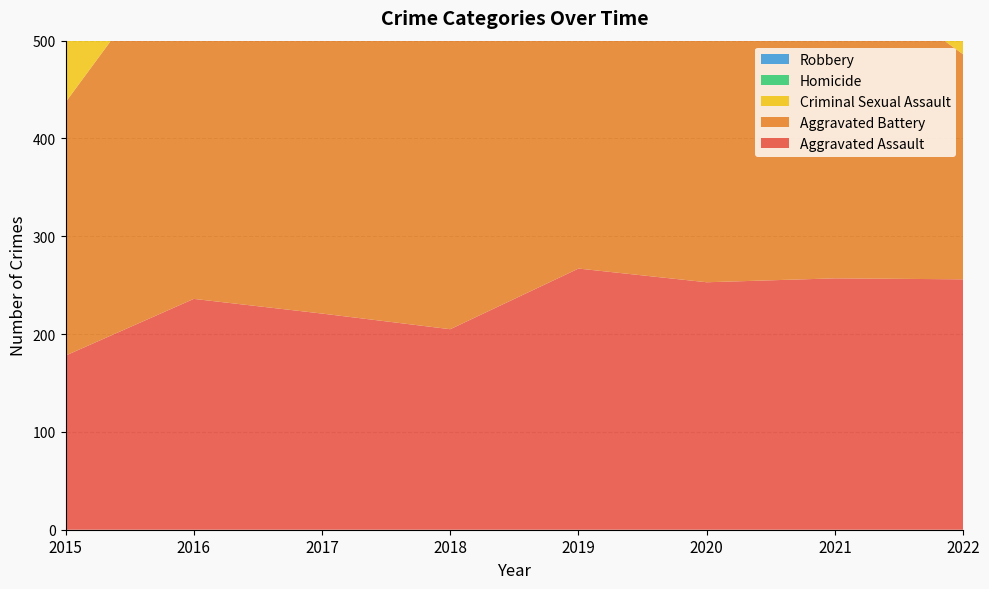

Reading right to left, extract all data points from this chart.

Aggravated Assault: 256	257	253	267	205	221	236	178
Aggravated Battery: 230	324	346	323	320	348	379	259
Criminal Sexual Assault: 46	48	53	61	74	49	45	64
Homicide: 25	37	41	31	36	45	44	22
Robbery: 268	251	361	329	374	392	458	370